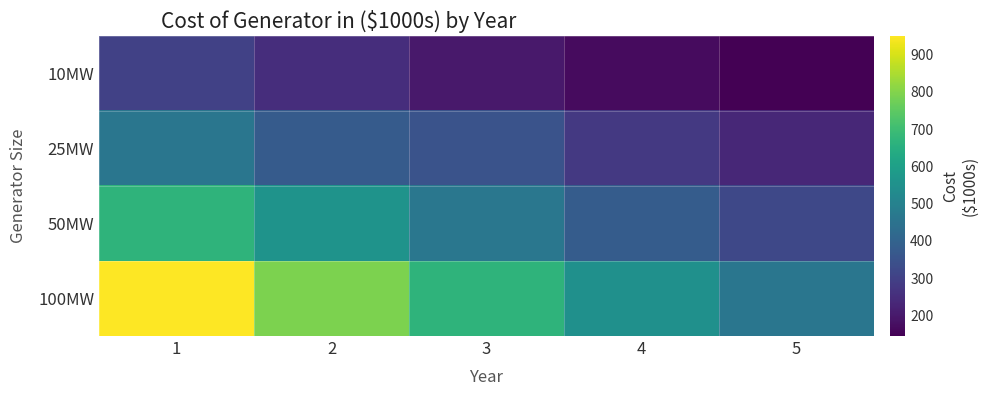

Rank the series at 2 from highest to lowest value.

100MW, 50MW, 25MW, 10MW